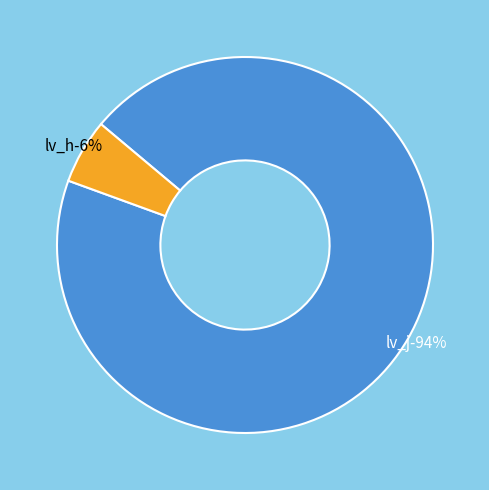

How many segments does this pie chart have?

2